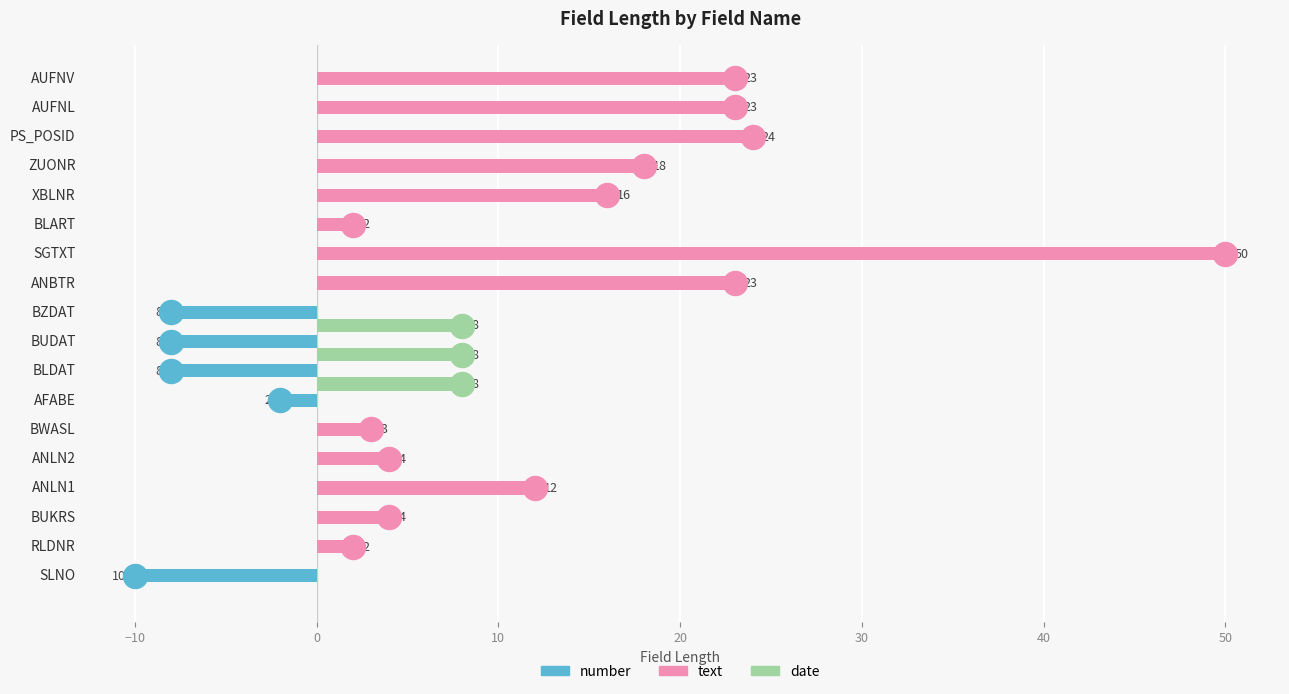

What is the total value across all series at 10?

12